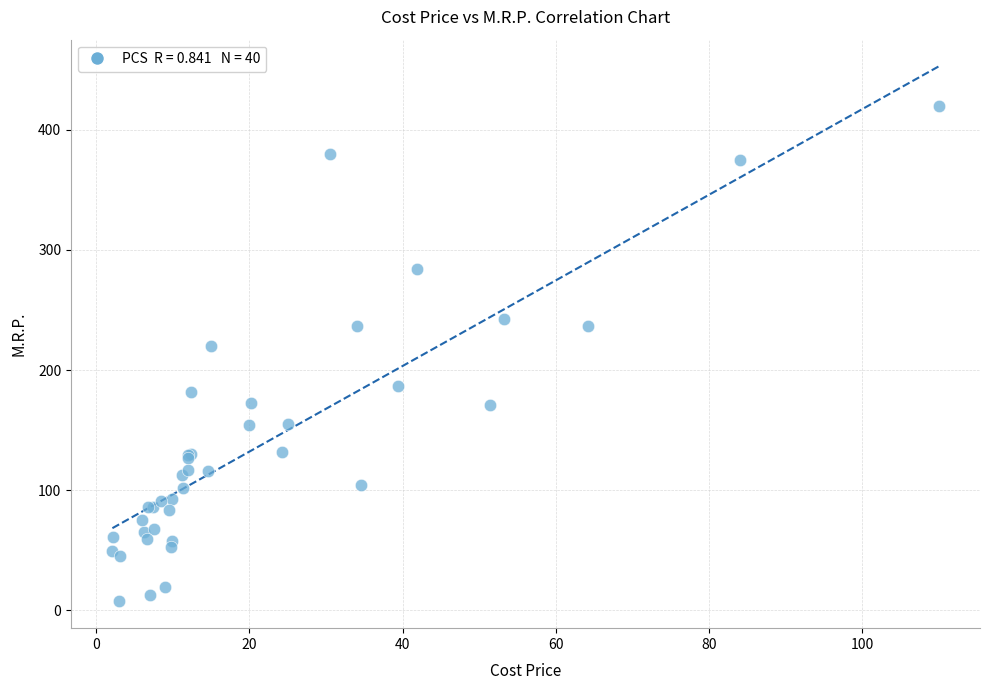

What Y value in the scatter plot is closest to 213?

220.3